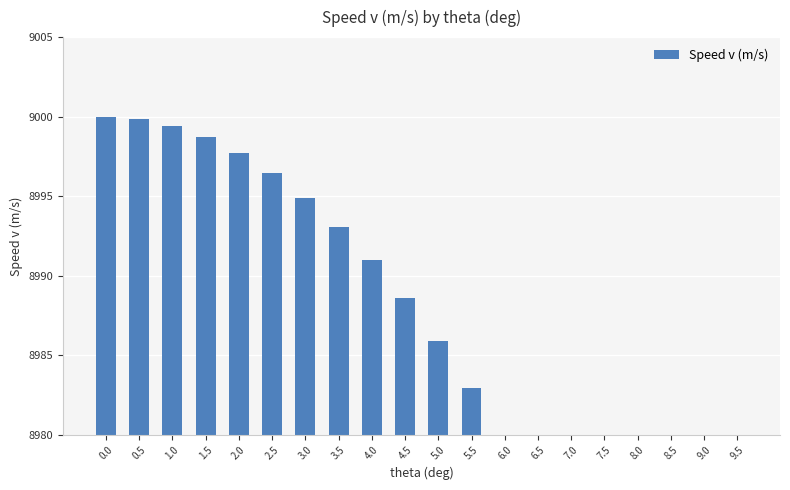

Does the chart contain stacked bars?

No